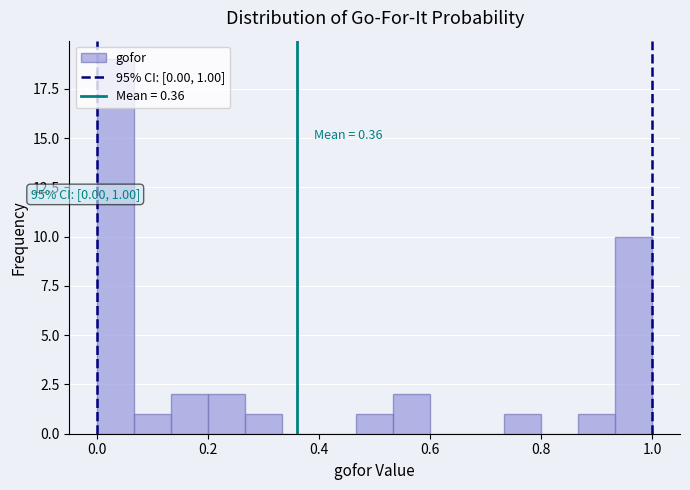

Read against the x-axis, roughly where is the centre of the tallest bar?

0.04